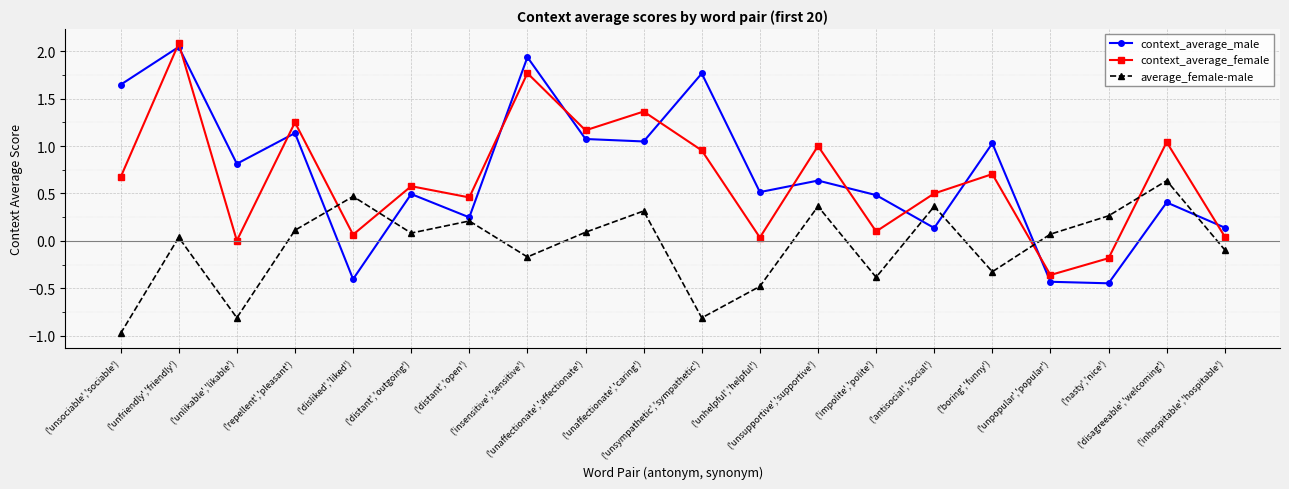

At which category does average_female-male reach its first local valley?

('unlikable','likable')